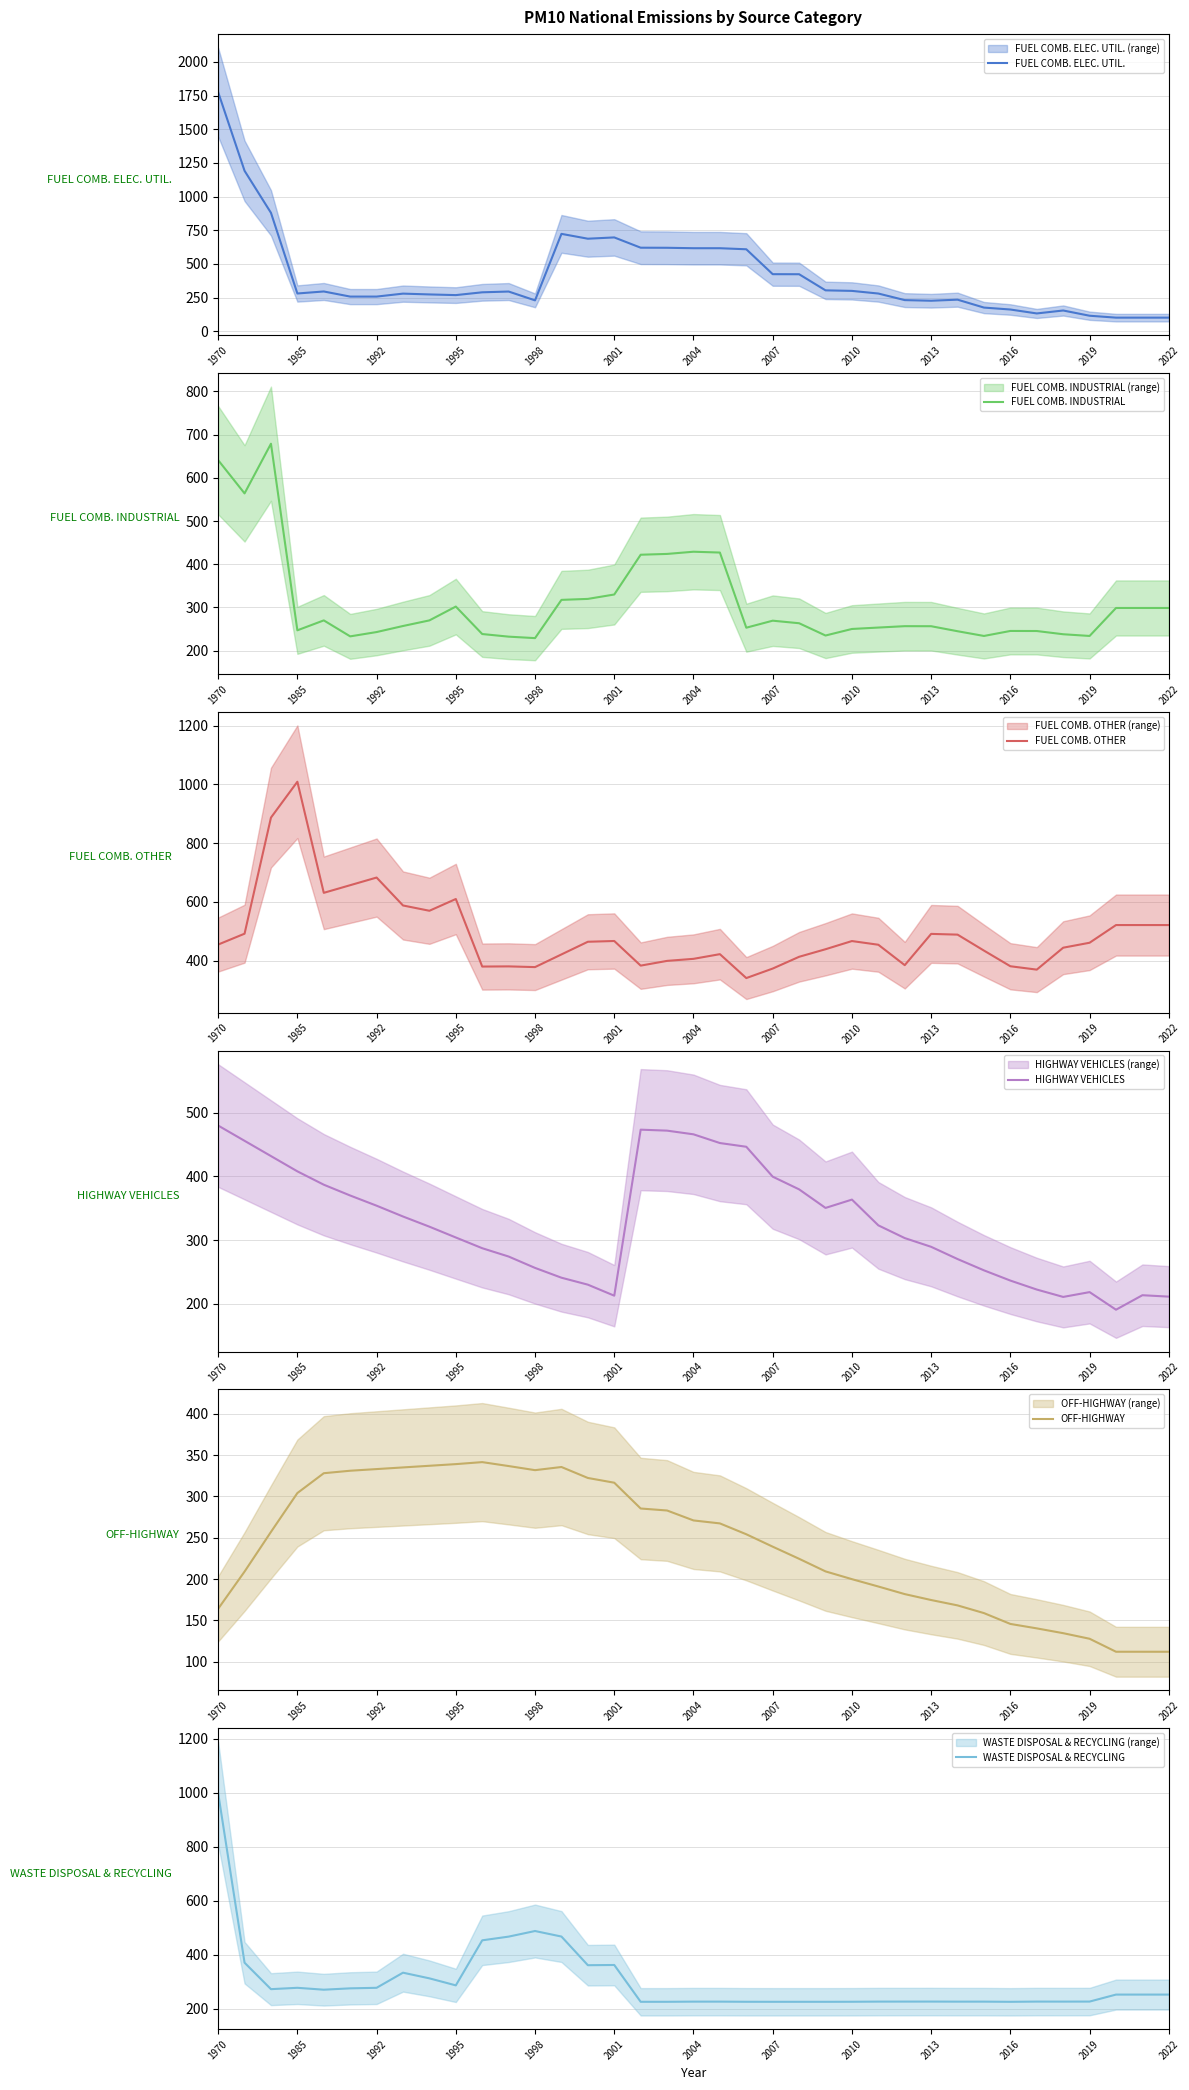

What is the minimum value shown in the chart?

100.7